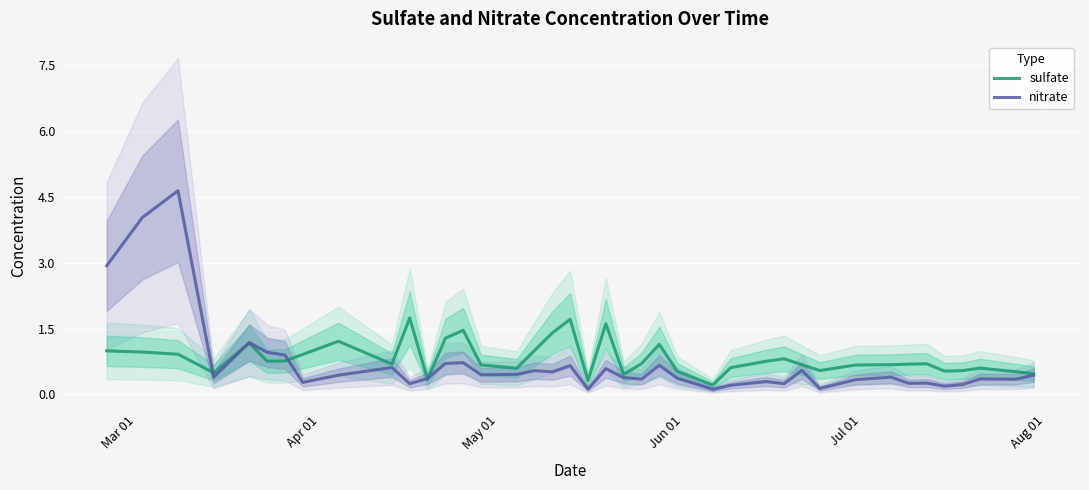

At how many categories does at least one series exceed 2?

3